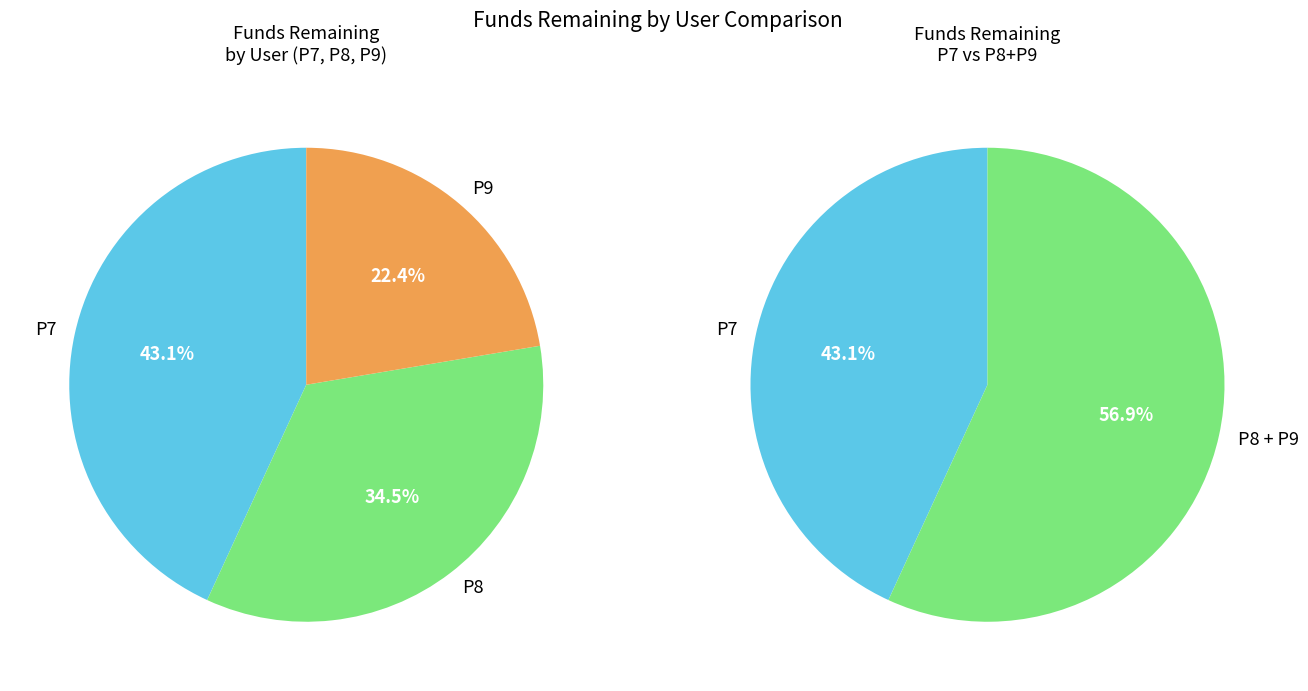

Is P9 the majority of the pie?

No